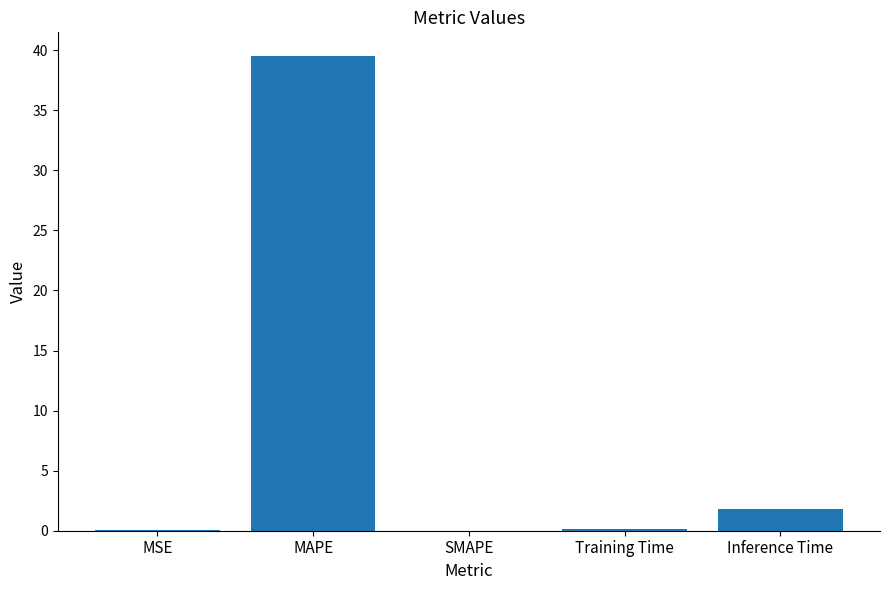

What is the difference between the values at MSE and Inference Time?

1.7